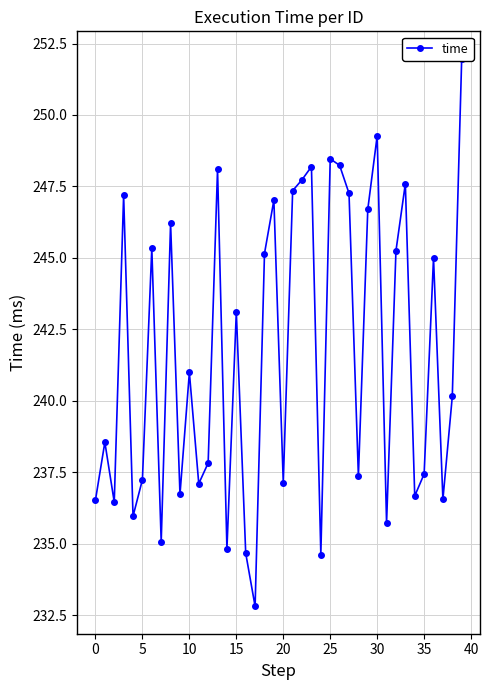

At which category does the chart reach its peak across all series?

39